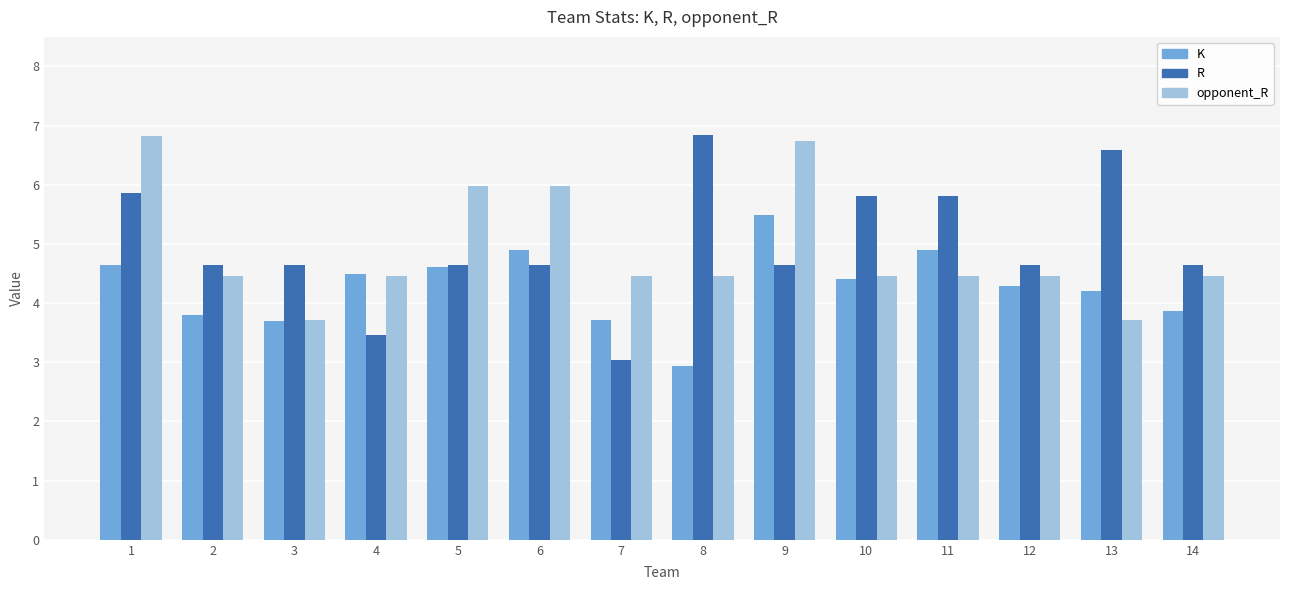

True or false: opponent_R has a value of 4.5 at 2.

True